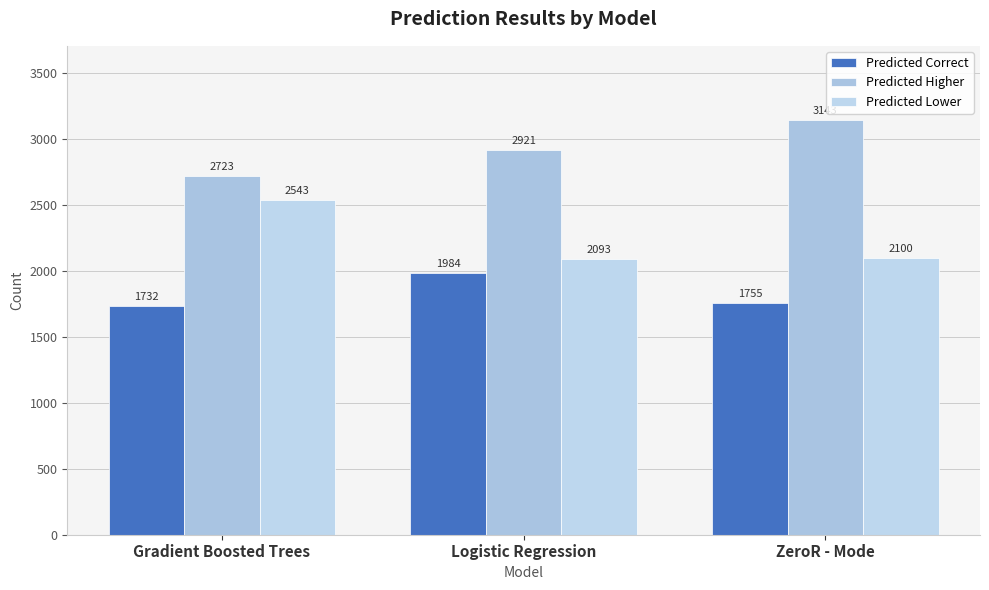

What is the value of the Predicted Higher bar at the 1st from the left?

2723